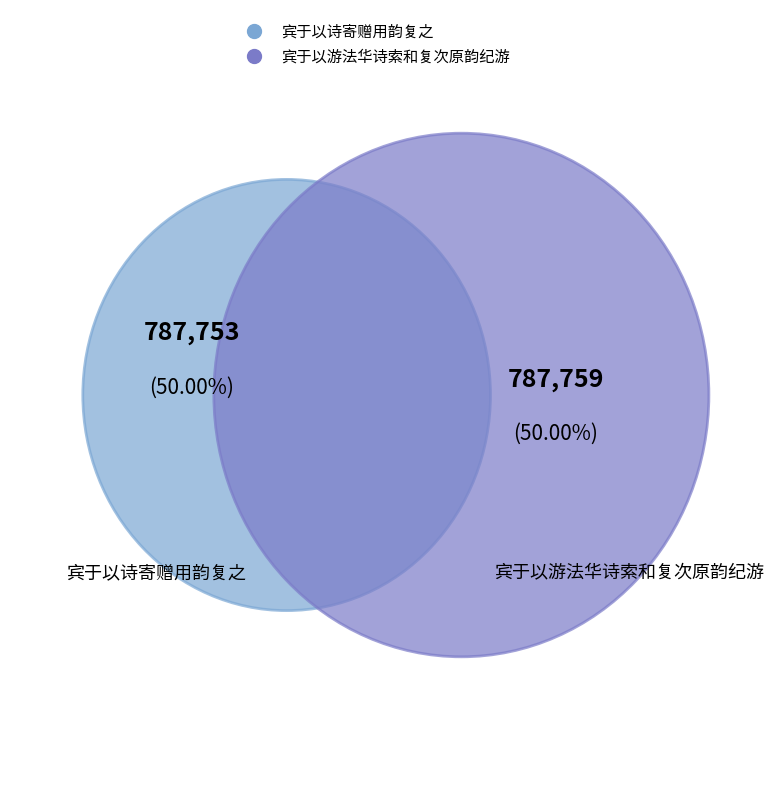

The 宾于以诗寄赠用韵复之 slice represents 50% of the pie. True or false?

True